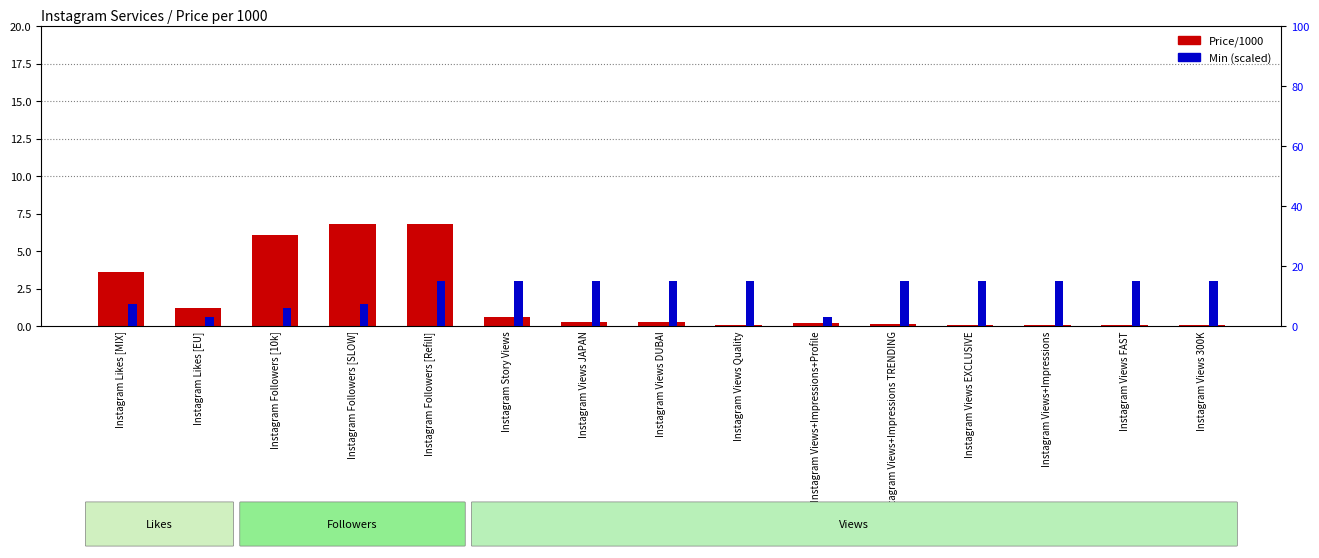

At Instagram Followers [SLOW], list the series in order from largest to smallest.

Min (scaled), Price/1000